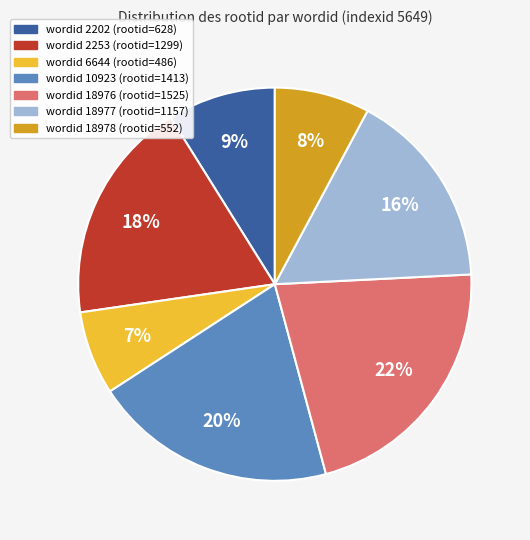

Does any single category account for the majority?

No